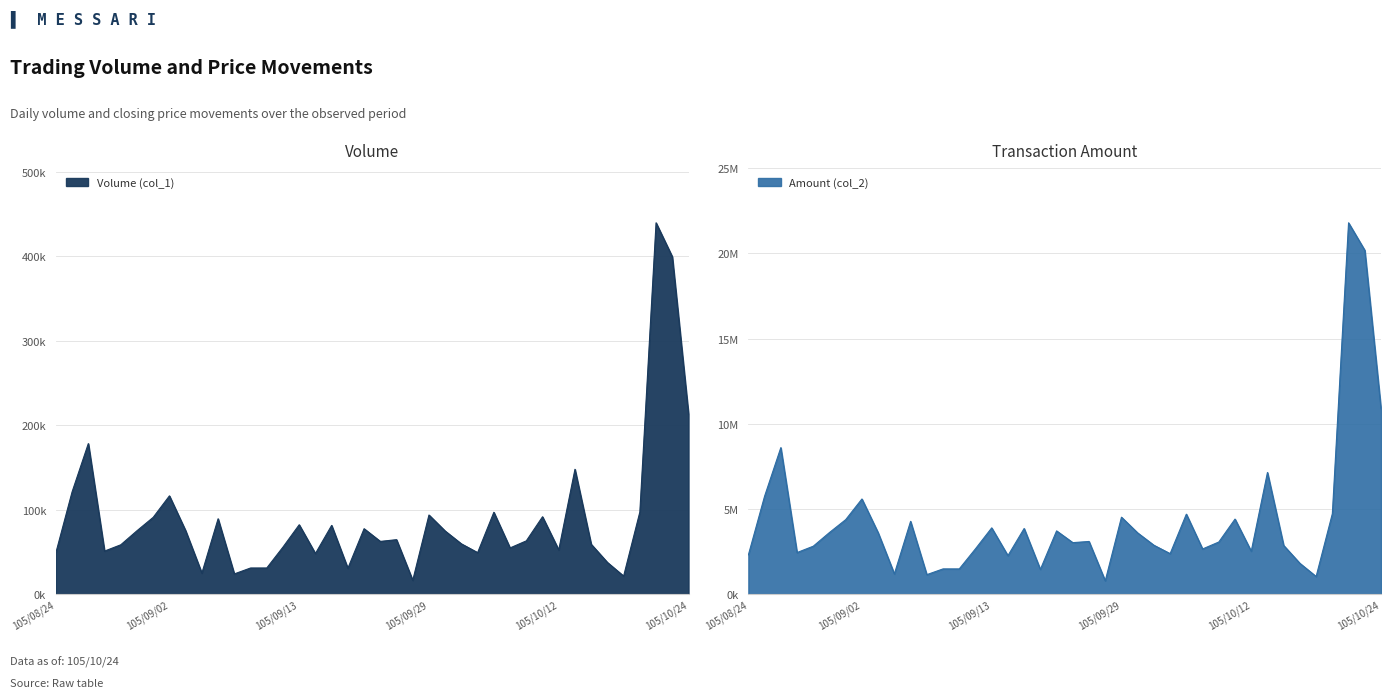

Which category has the highest value in the Amount (col_2) series?

105/10/20